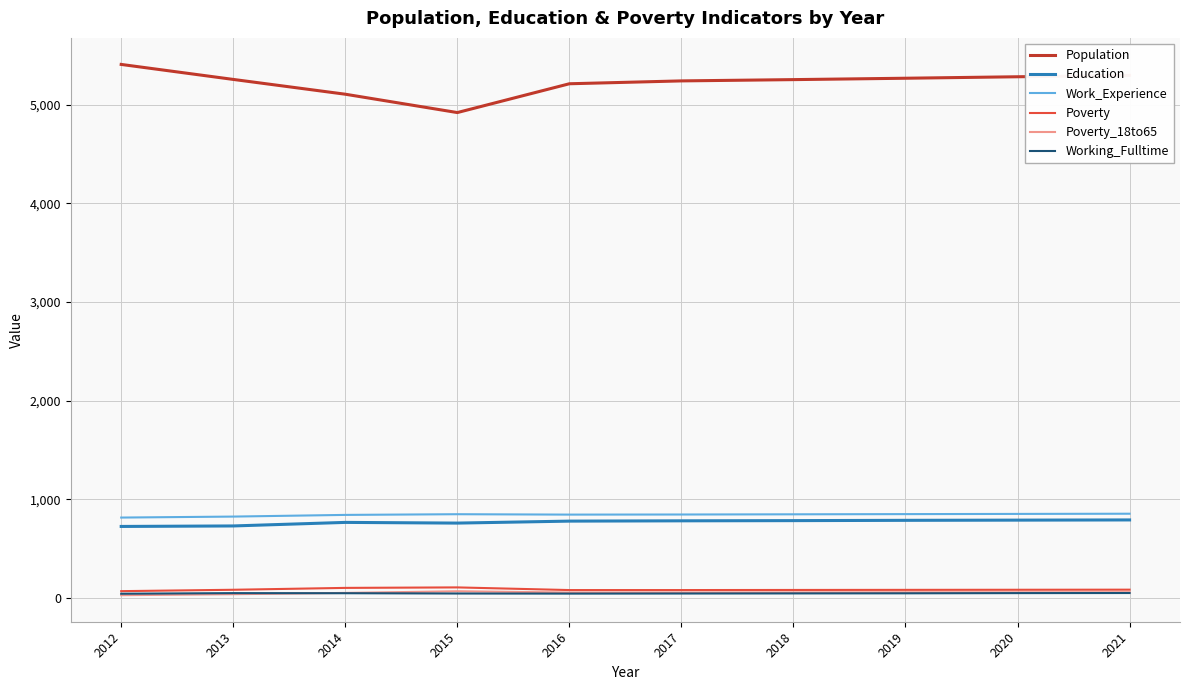

True or false: Work_Experience and Working_Fulltime cross at least once.

False